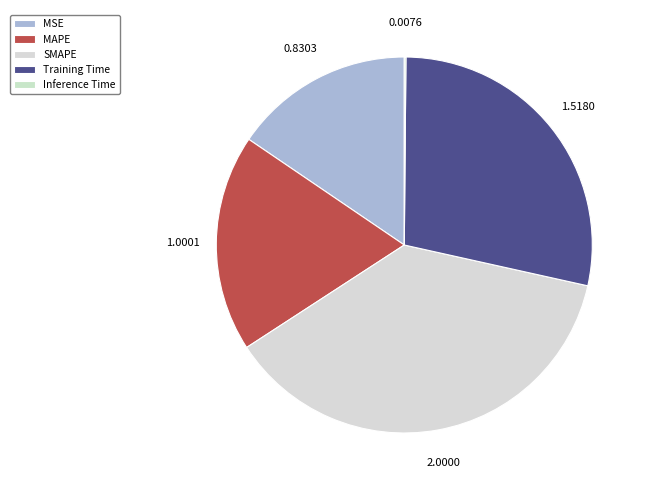

Rank the categories by value from lowest to highest.

Inference Time, MSE, MAPE, Training Time, SMAPE